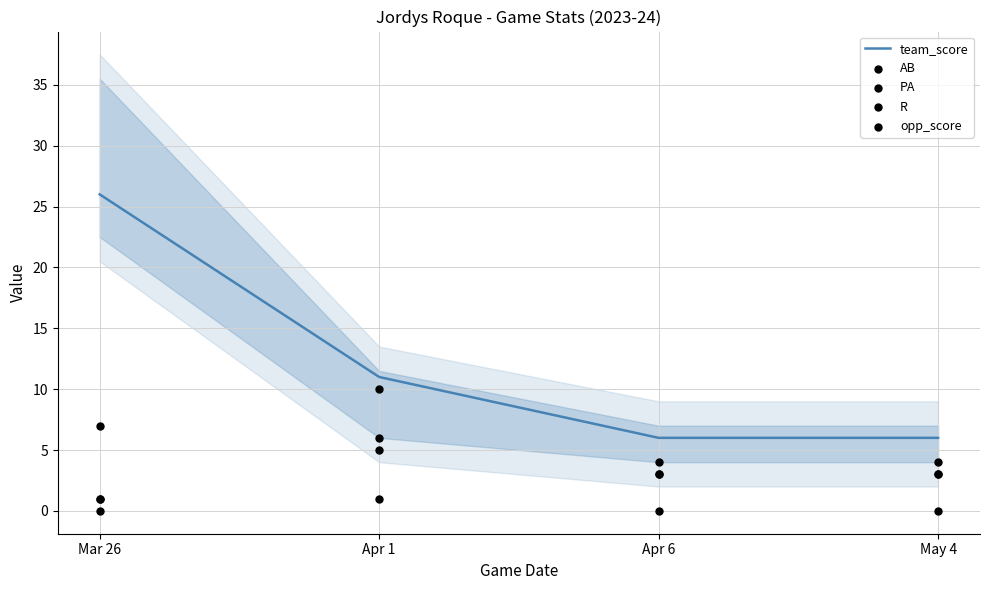

Which series contains the lowest Y value?

R